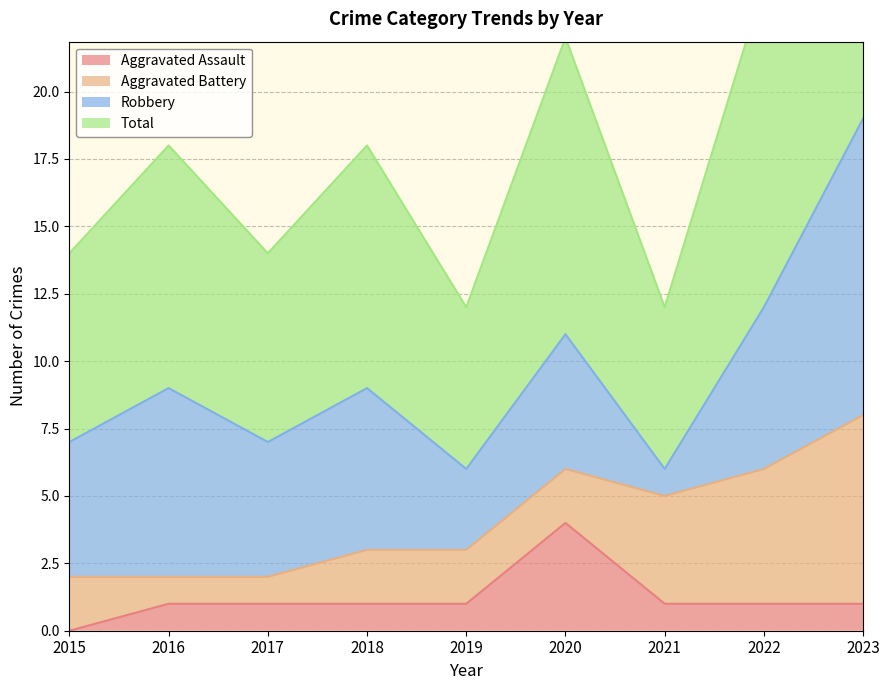

The Total series shows 11 at 2017. True or false?

False